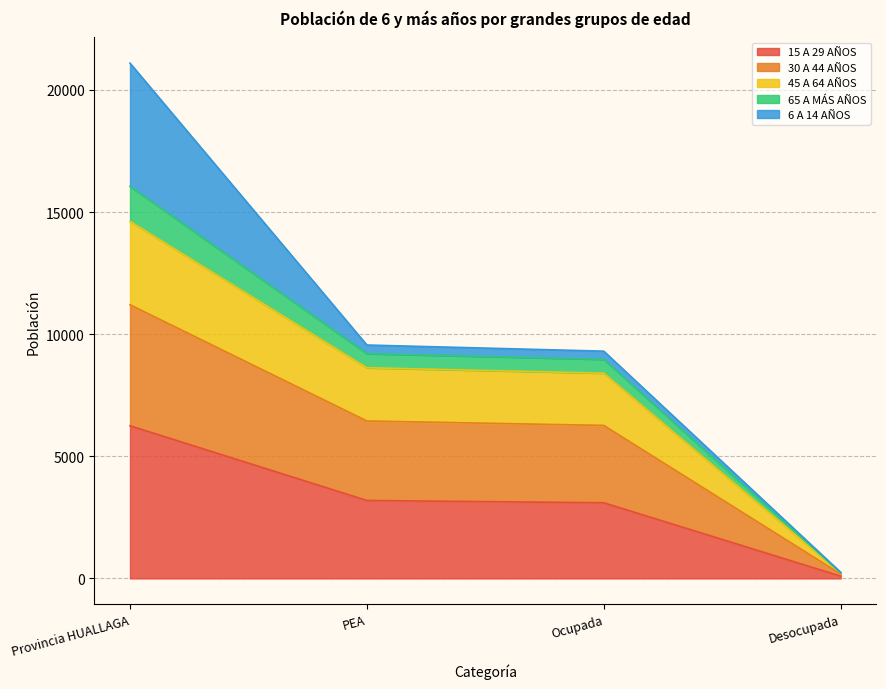

What is the lowest value of the 15 A 29 AÑOS series?

94